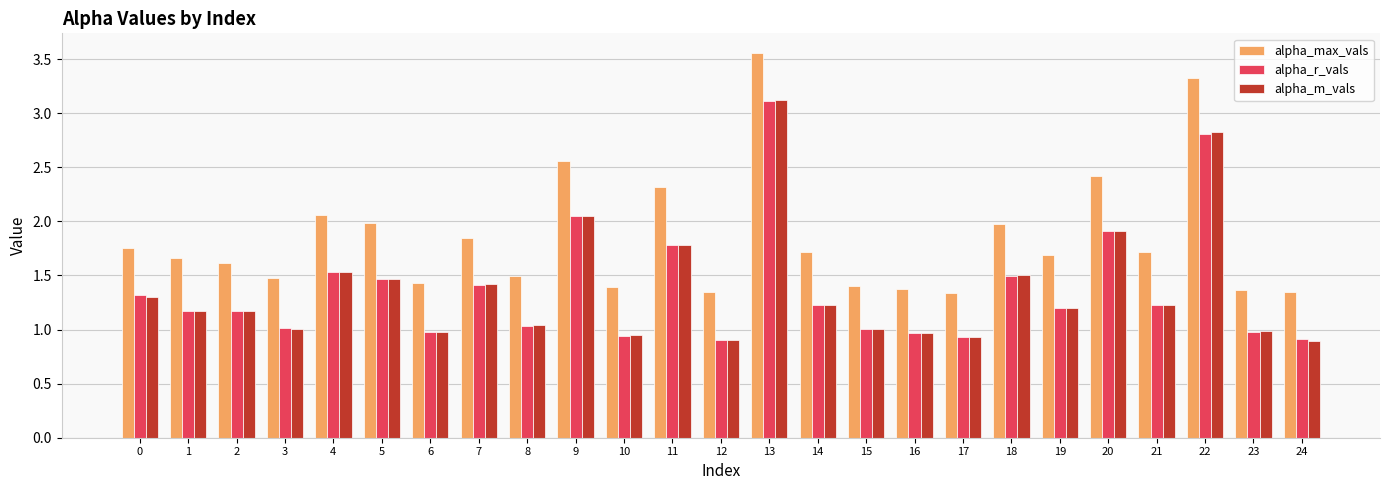

What is the difference between the highest and lowest values at 23?

0.4